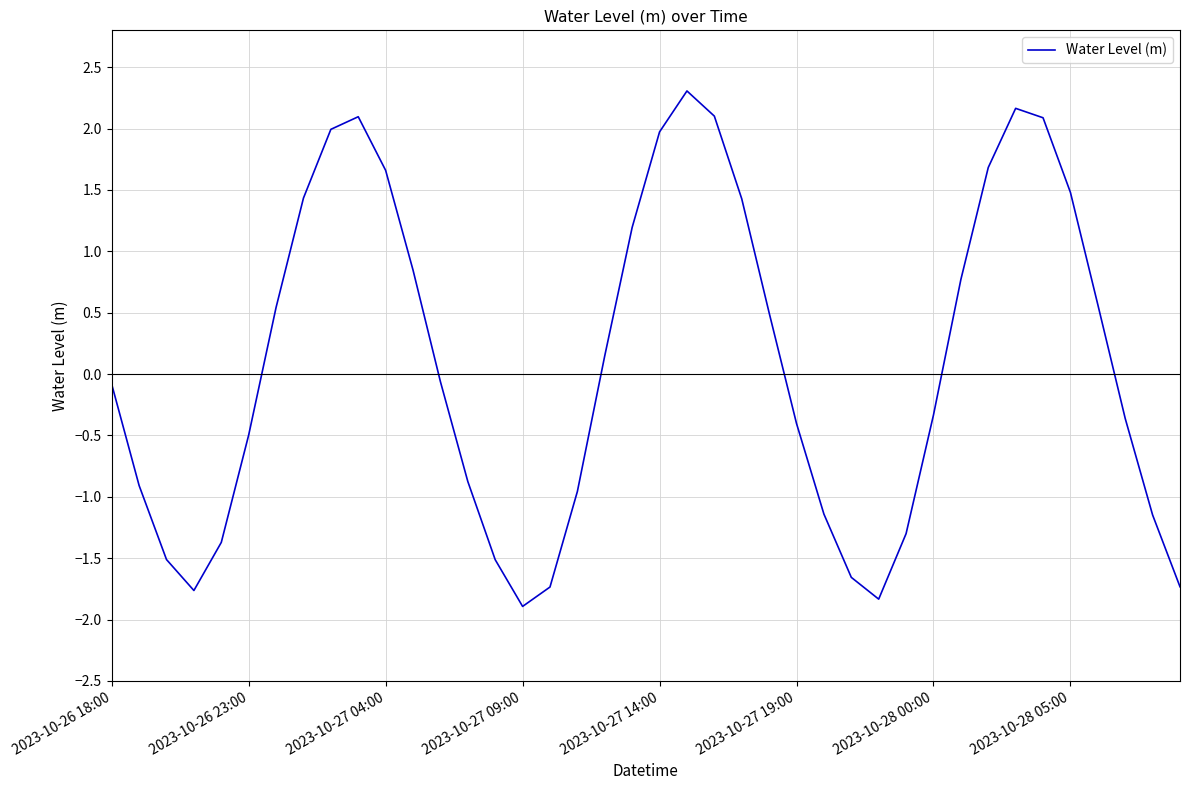

What is the smallest value displayed?

-1.9